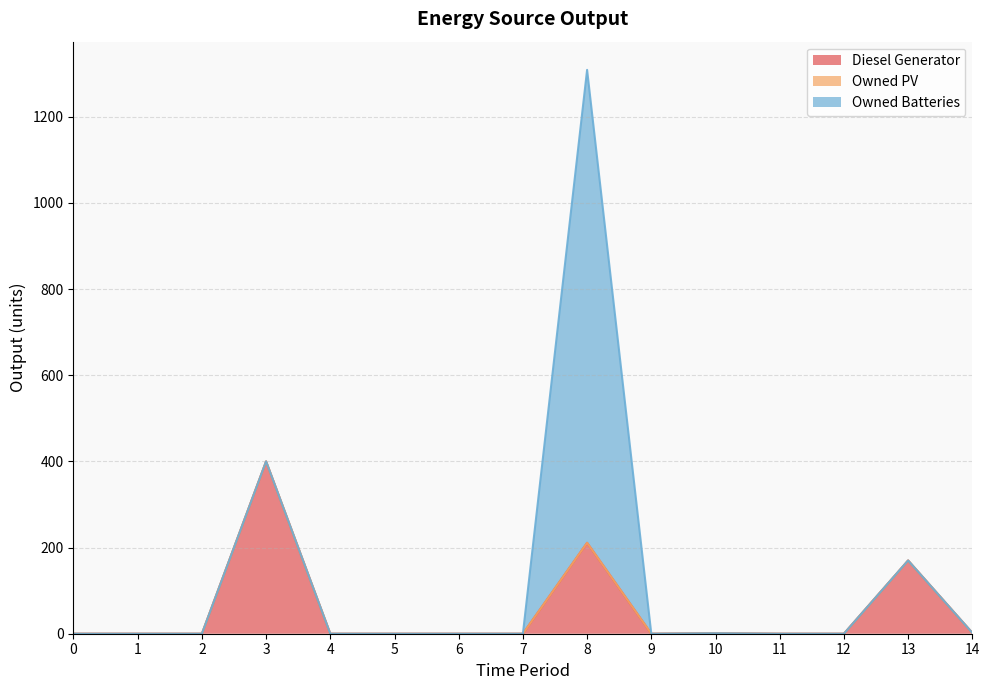

At which label is Diesel Generator closest to 200?

8